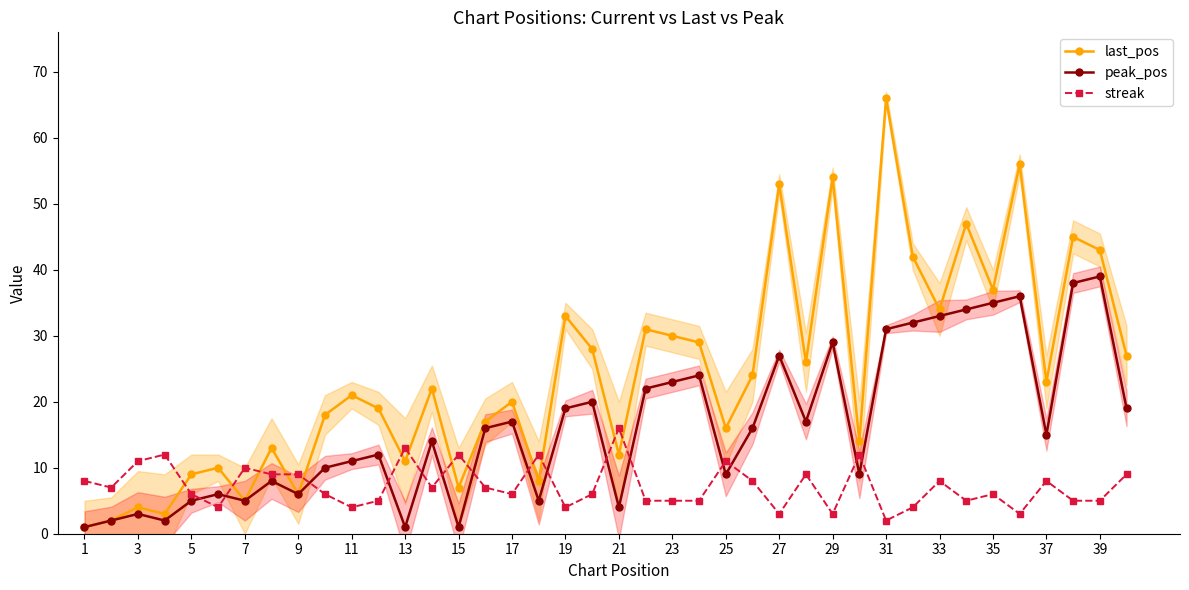

What is the sum of all streak values?

290